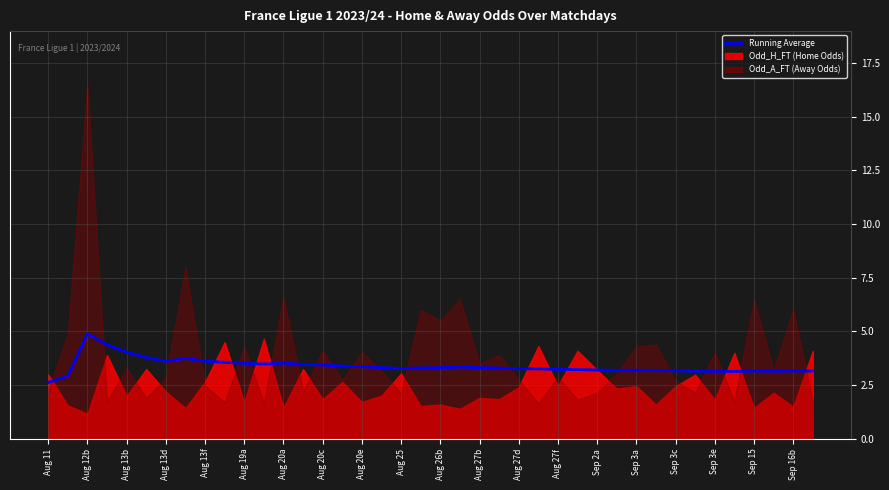

What position from the right is Sep 3a?

10